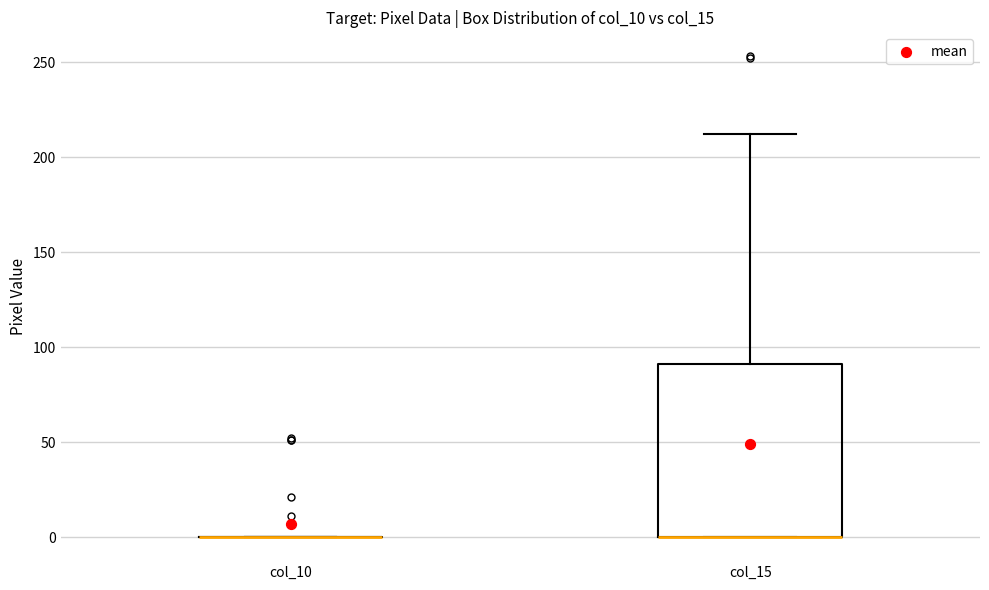

Reading left to right, read every box against the y-axis: the position of its median line, the range the box covers, and the ends of its whiskers. The values are not printed on the chart, so give them approximately, as read against the axis.

col_10: box collapsed to a line at 0, whiskers 0 to 0
col_15: median 0 (drawn on the box's lower edge), box 0 to 90, whiskers 0 to 210